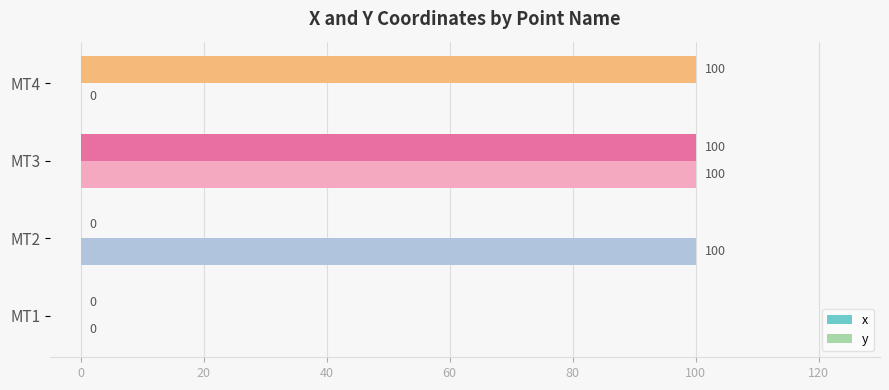

At which category is the sum across all series the highest?

MT3